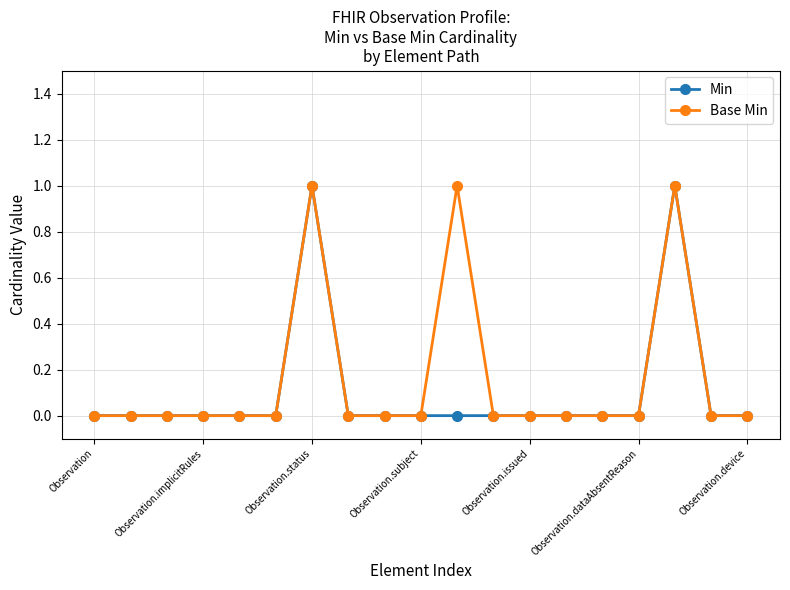

Count the number of categories in the chart.

19